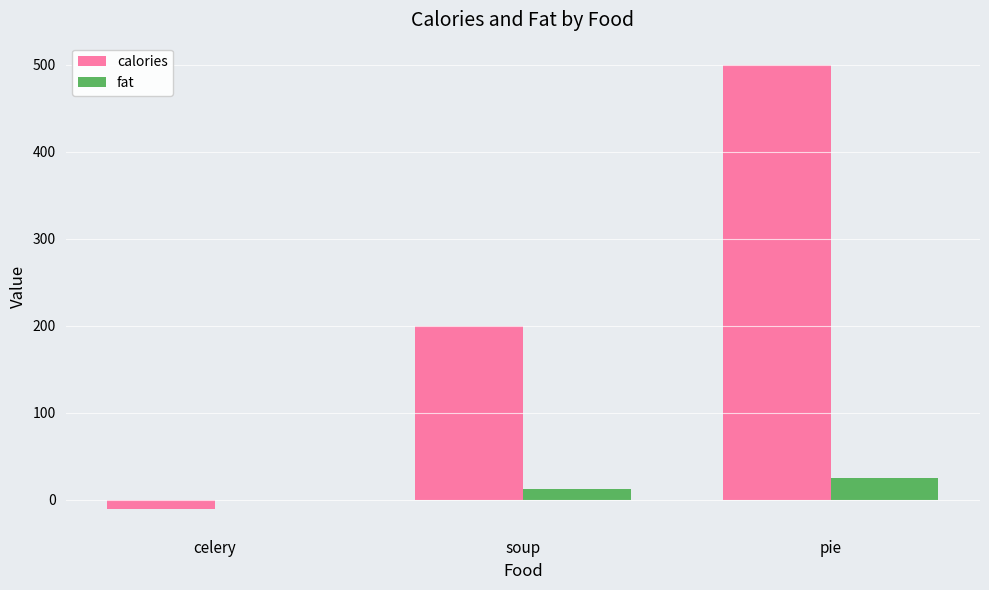

Reading right to left, transcribe all the data shown in this chart.

calories: pie=500	soup=200	celery=-10
fat: pie=25	soup=12	celery=0